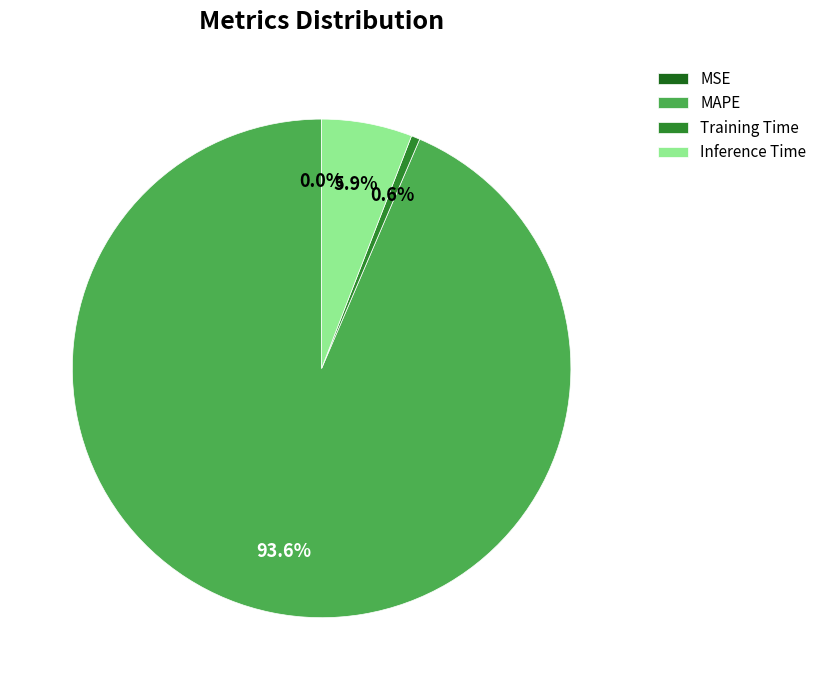

Which slice is the largest?

MAPE